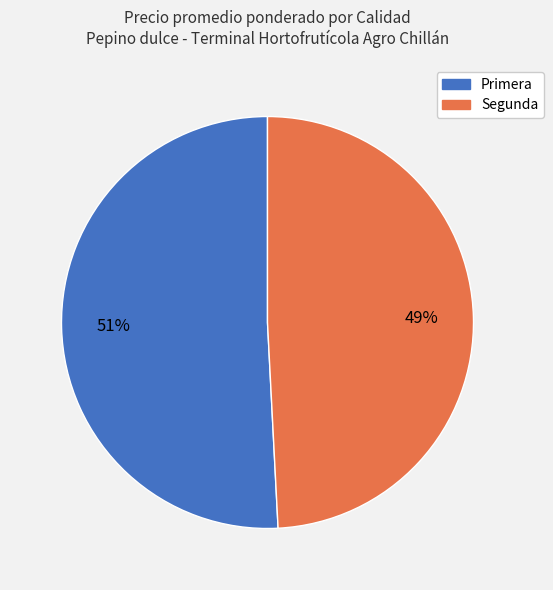

How many segments does this pie chart have?

2